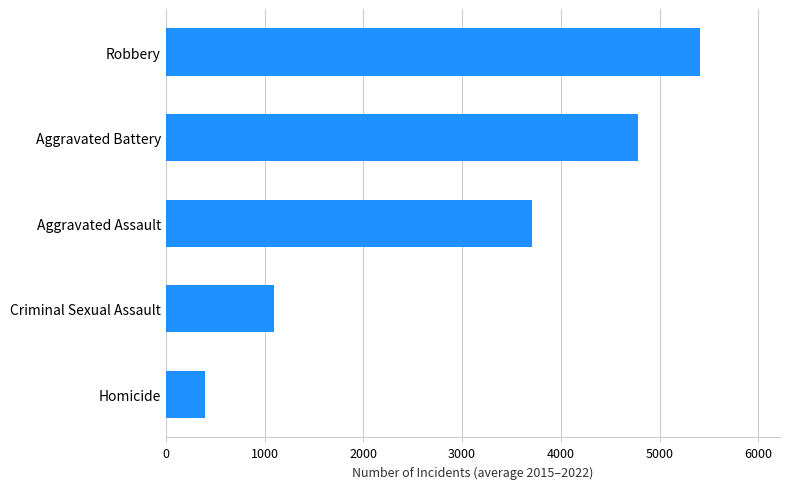

List the labels in order of value, largest first.

Robbery, Aggravated Battery, Aggravated Assault, Criminal Sexual Assault, Homicide